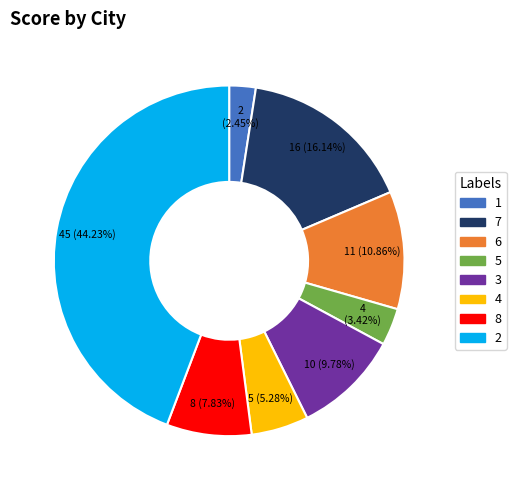

To the nearest percent, what is the combined percentage of 2 and 4?

50%